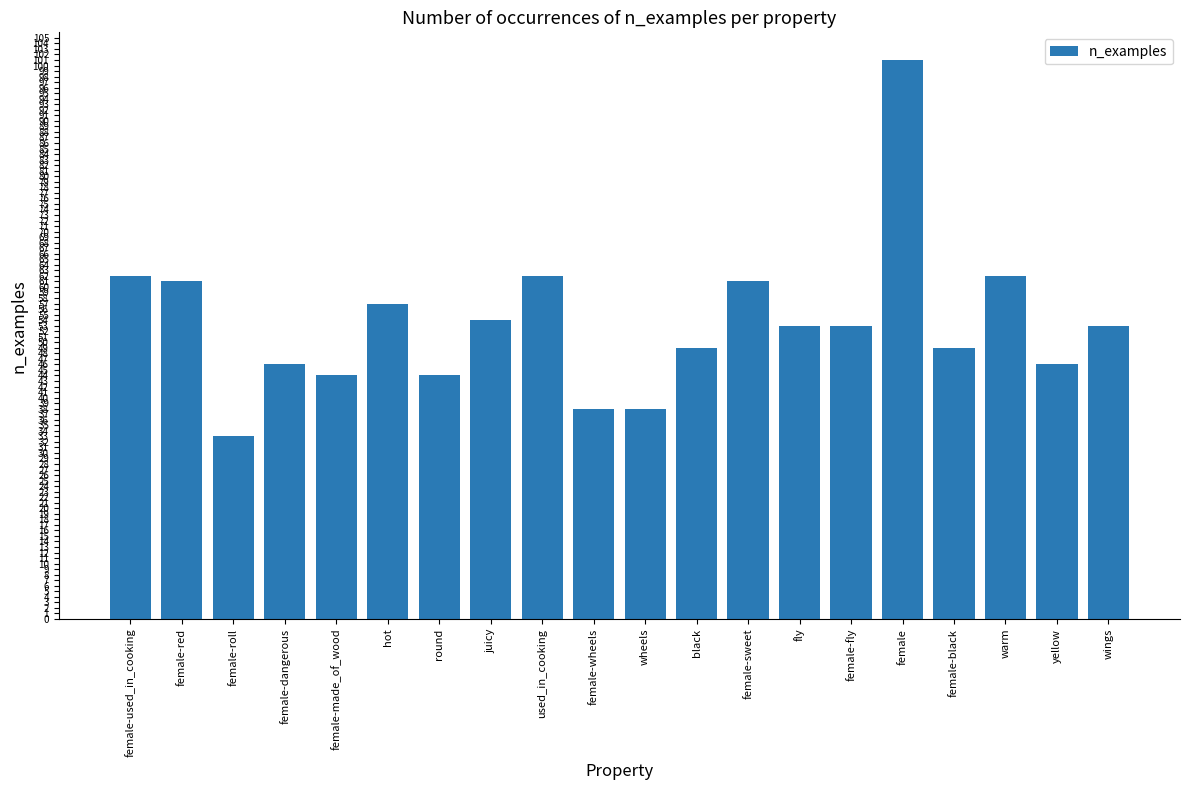

Where does the data first go above 53?

female-used_in_cooking